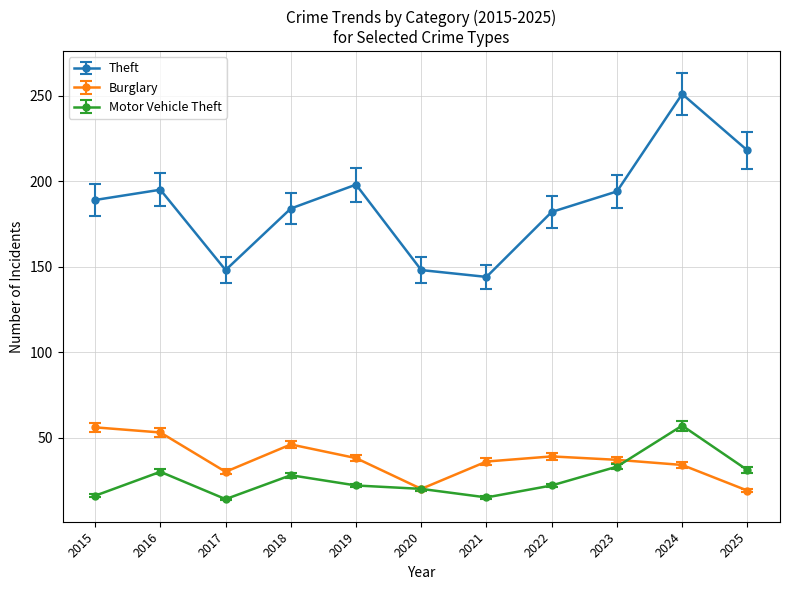

Is the value of Theft at 2021 greater than the value of Motor Vehicle Theft at 2017?

Yes